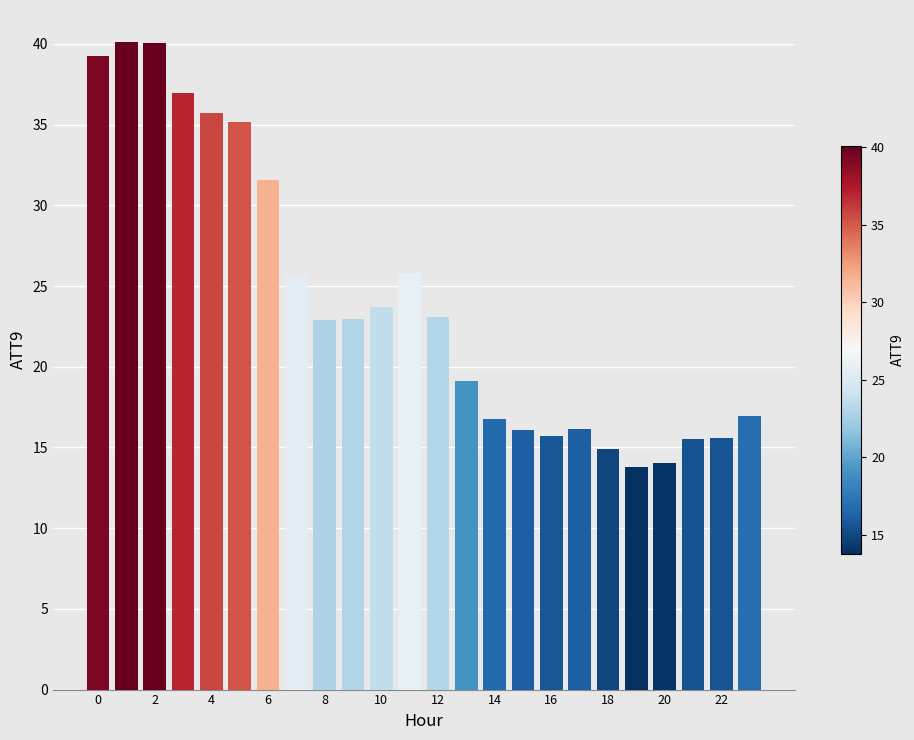

What is the value of the 13th bar from the left?

23.1